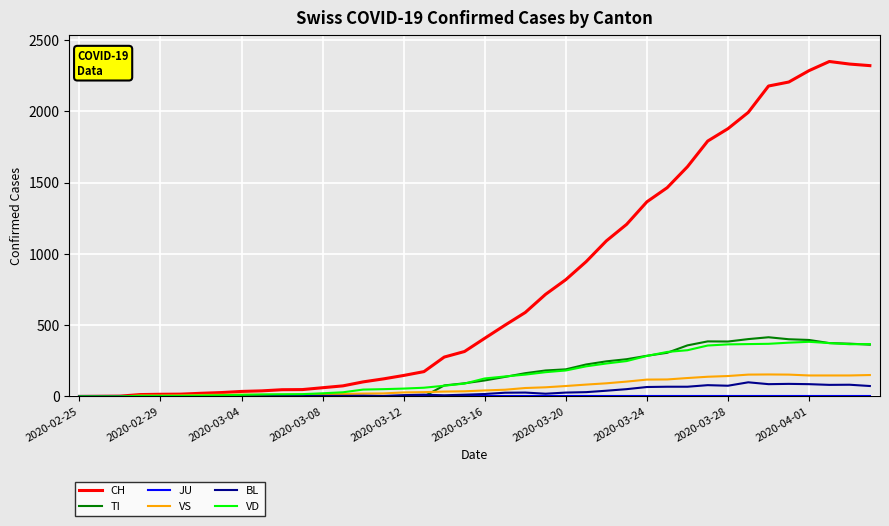

Which series has the widest spread of values?

CH